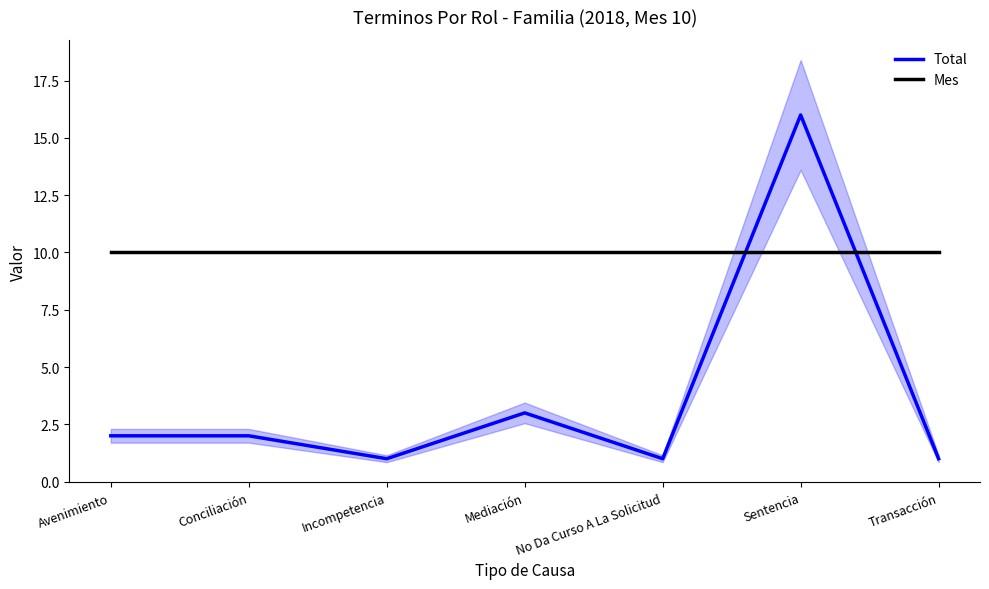

Does the chart have visible grid lines?

No